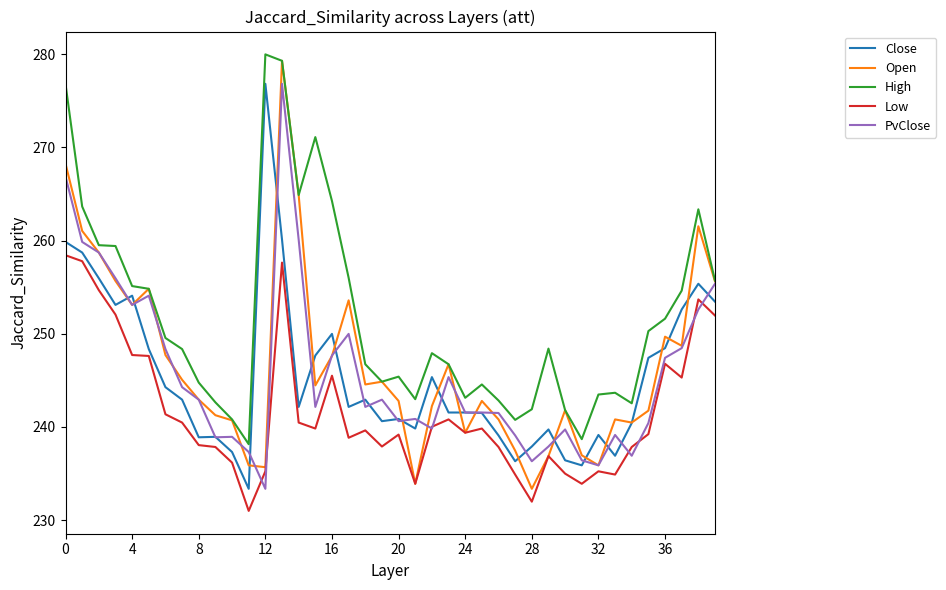

Which series has the largest total across all categories?

High